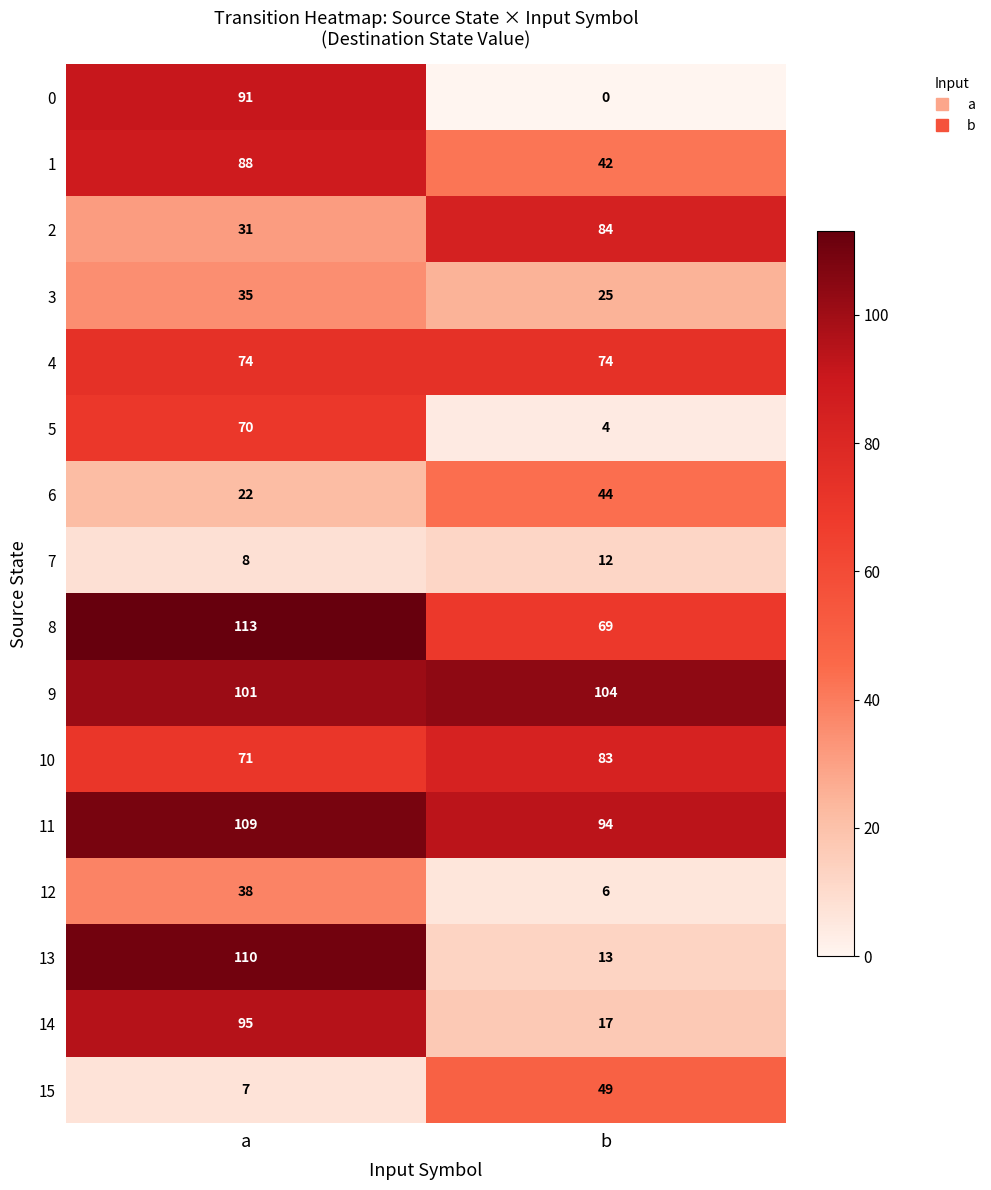

At which label does 1 reach its peak?

a